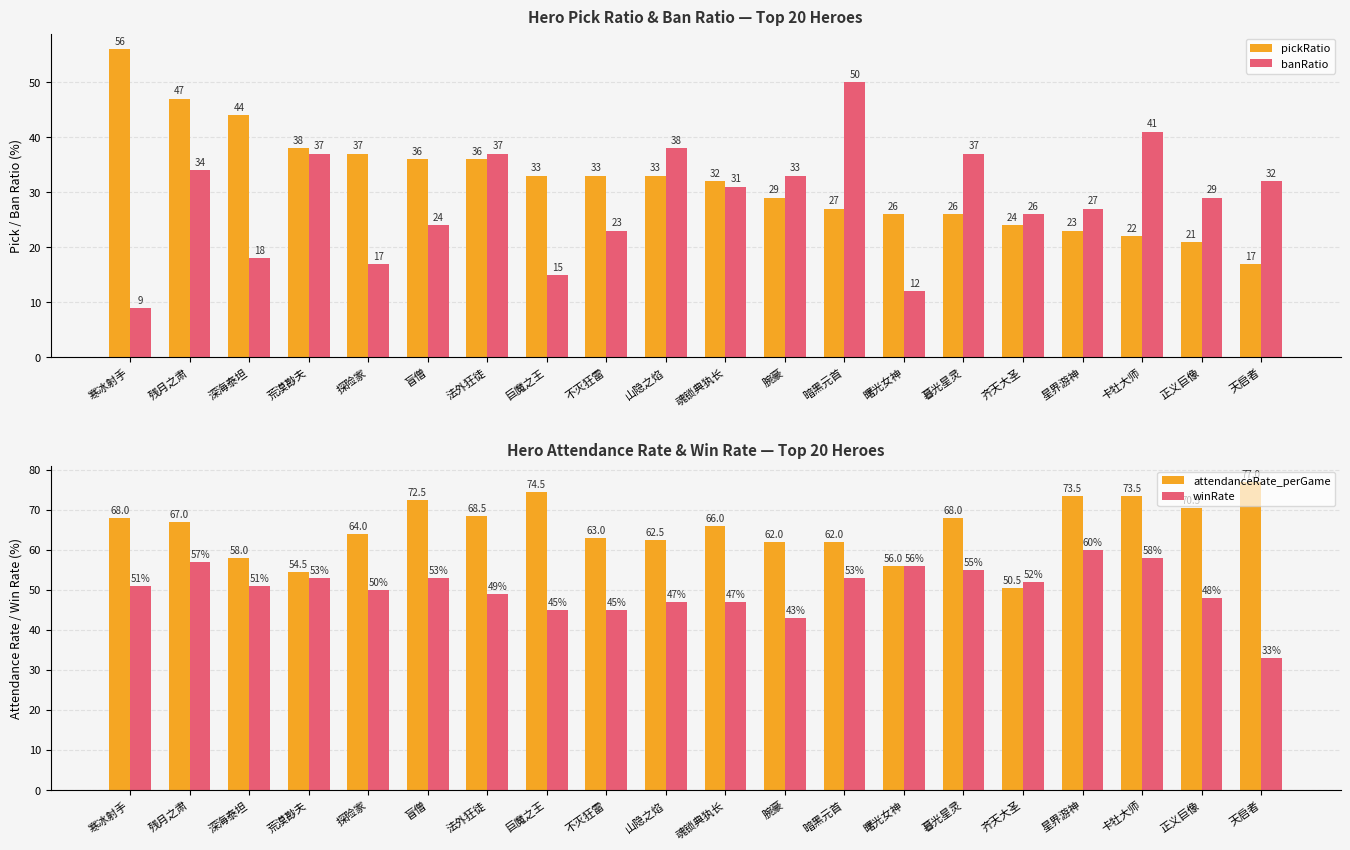

What is the highest value of the attendanceRate_perGame series?

77.0